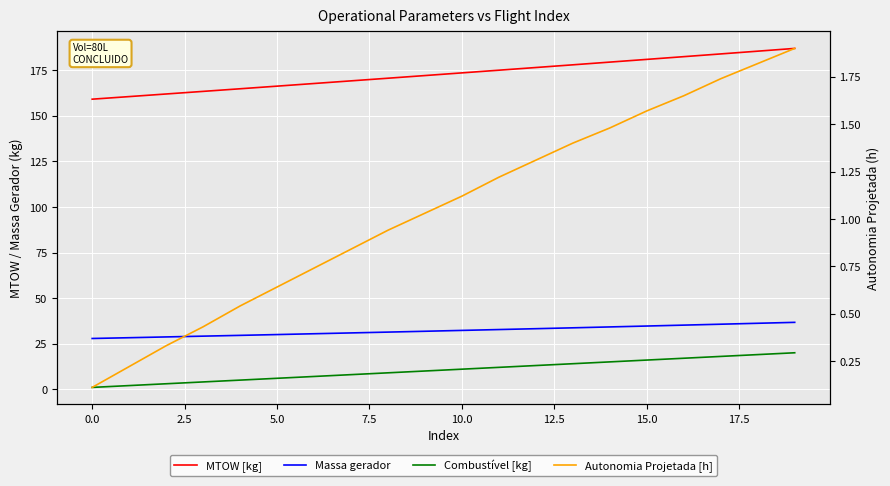

True or false: Combustível [kg] and Autonomia Projetada [h] cross at least once.

False